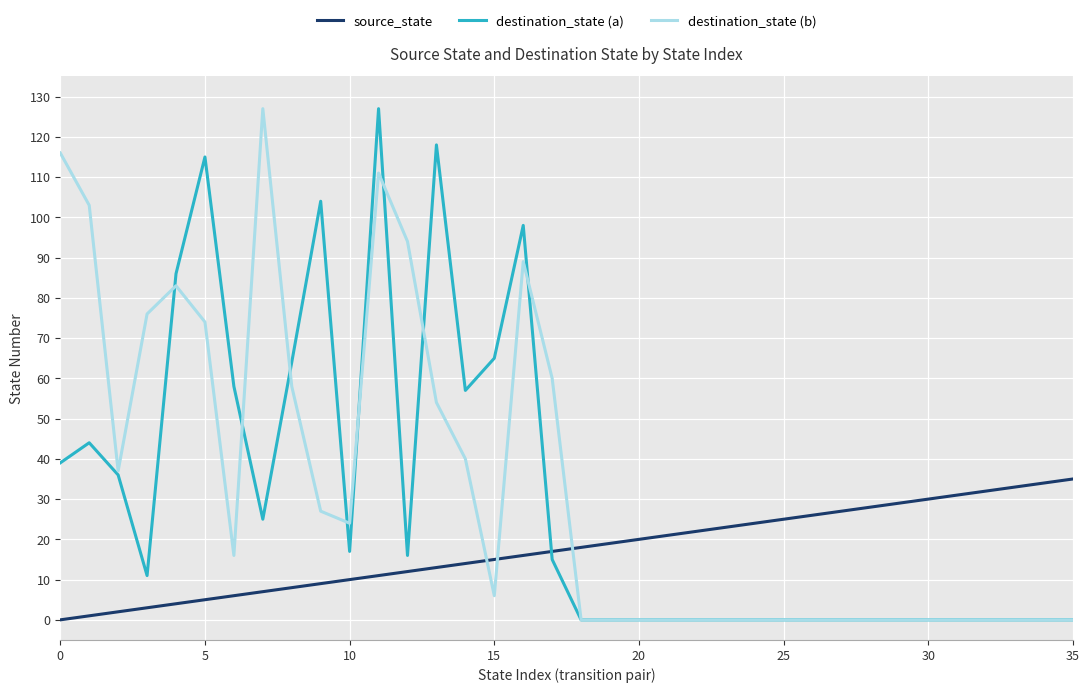

Which series ends up on top after the final intersection of destination_state (a) and source_state?

source_state